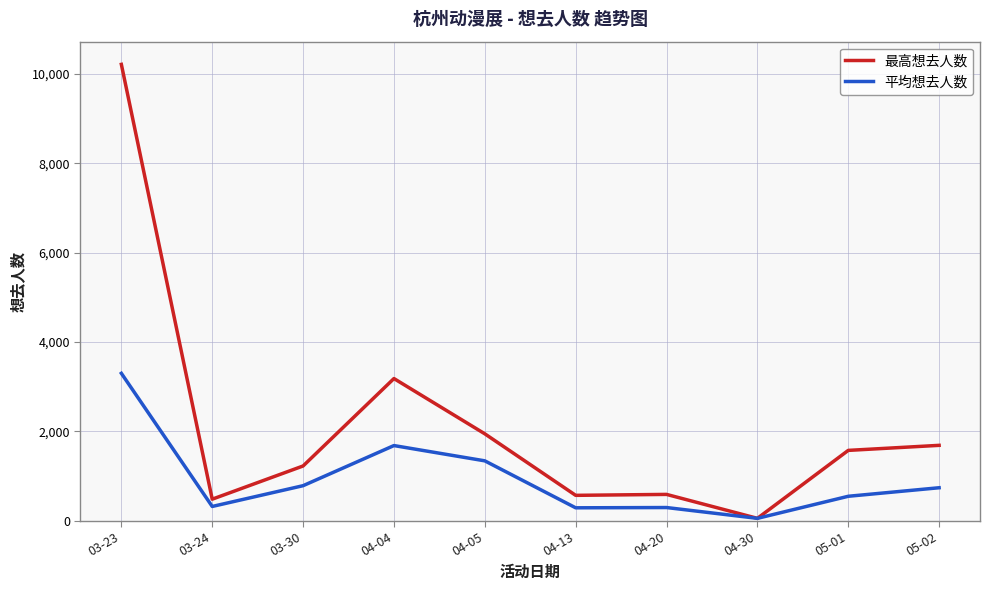

Where is 平均想去人数 nearest to the value 1673?

04-04